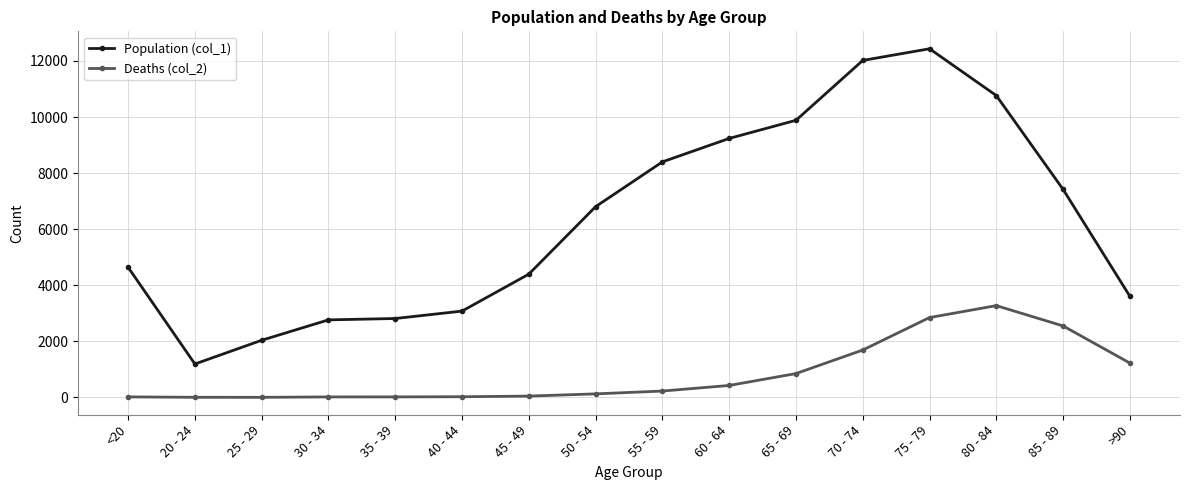

What position from the left is 25 - 29?

3